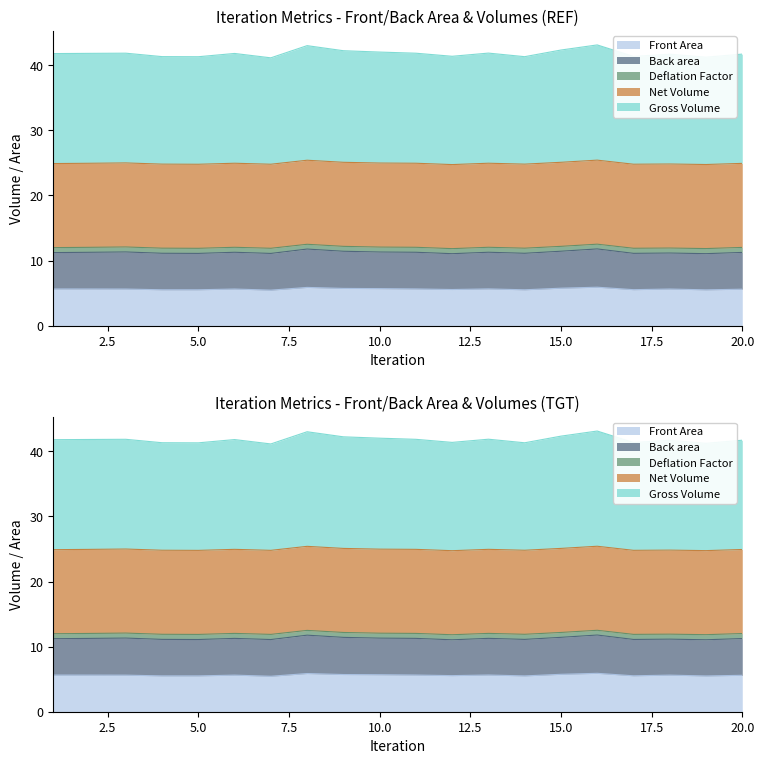

True or false: Front Area has a value of 5.7 at 9.

True